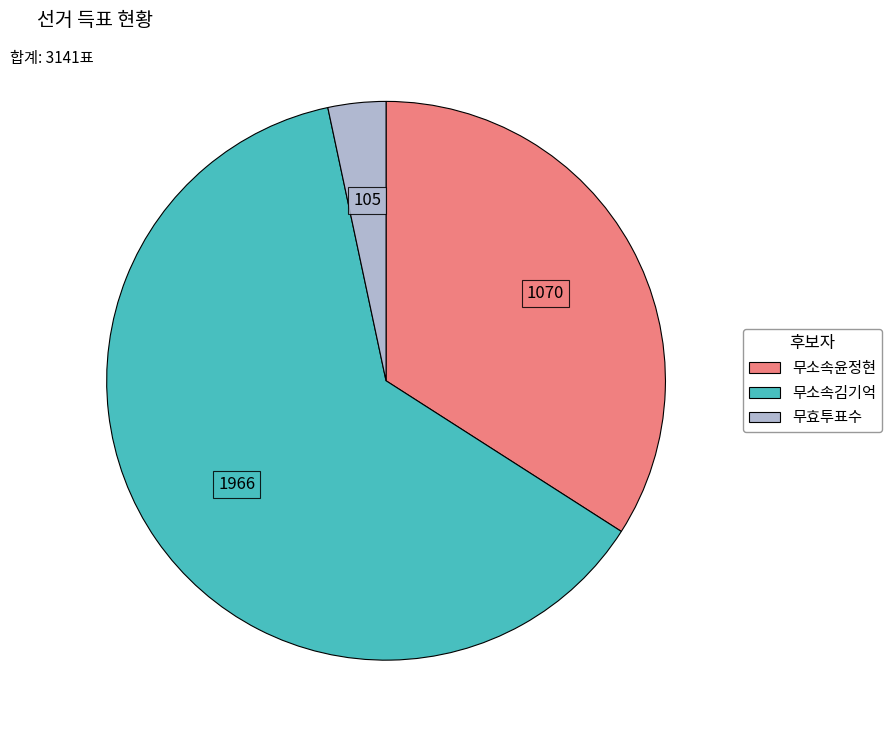

Rank the categories by value from lowest to highest.

무효투표수, 무소속윤정현, 무소속김기억